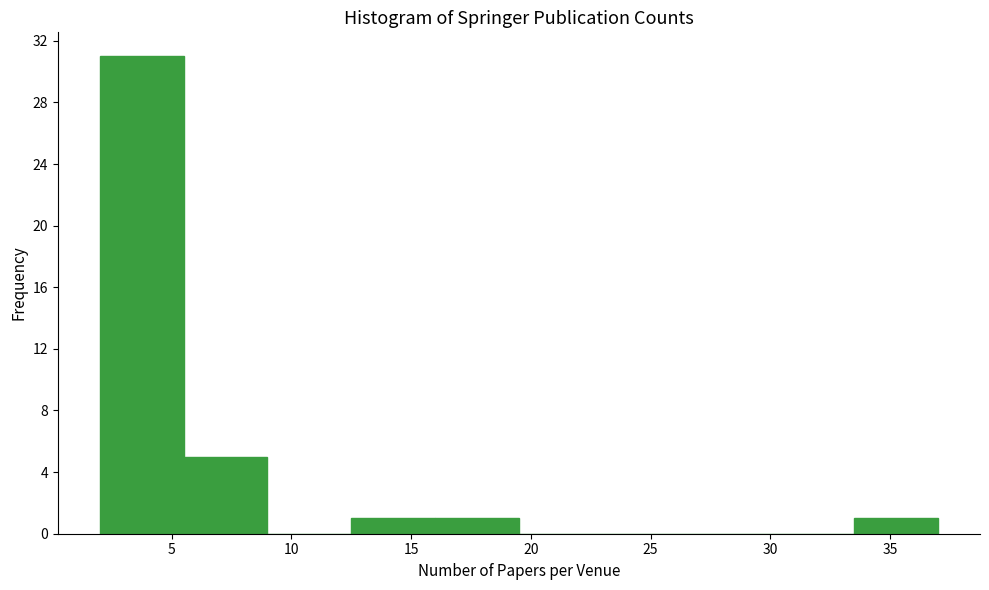

Reading left to right, list every bar in this chart as the range it spans on the x-axis followed by its height. The values are not printed on the chart, so give them approximately, as read against the axis.

2.0 to 5.5: 31
5.5 to 9.0: 5
9.0 to 12.5: 0
12.5 to 16.0: 1
16.0 to 19.5: 1
19.5 to 23.0: 0
23.0 to 26.5: 0
26.5 to 30.0: 0
30.0 to 33.5: 0
33.5 to 37.0: 1